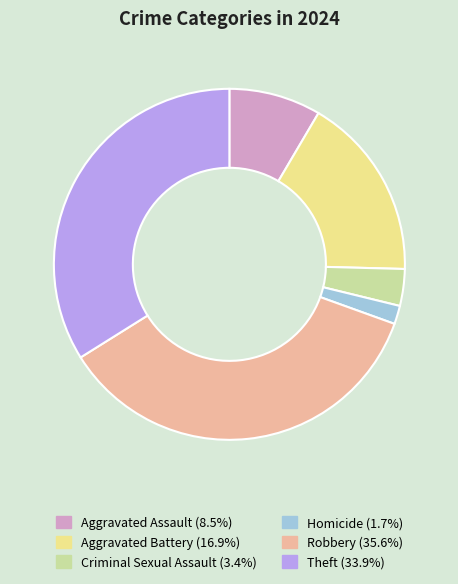

Which slice is the smallest?

Homicide